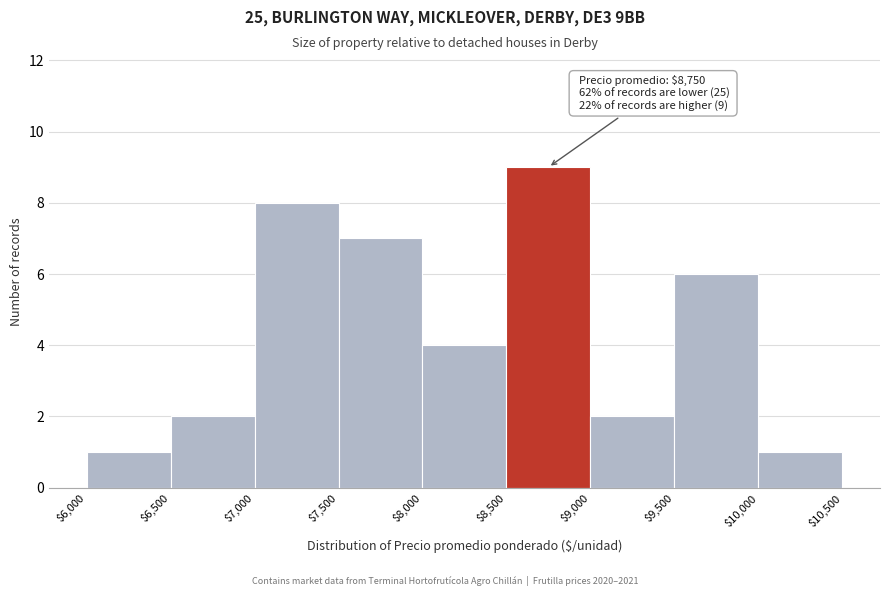

Which range on the x-axis has the tallest bar?

$8,500 to $9,000